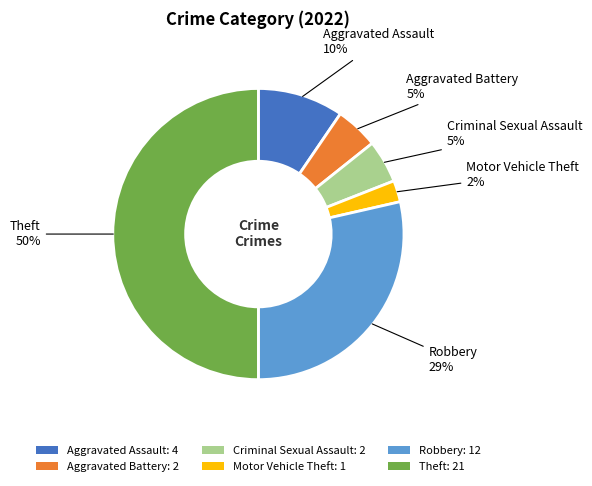

What is the smallest slice in the pie chart?

Motor Vehicle Theft